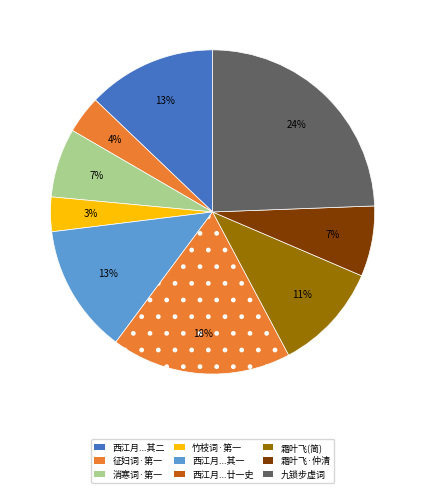

Count the number of slices in the pie.

9